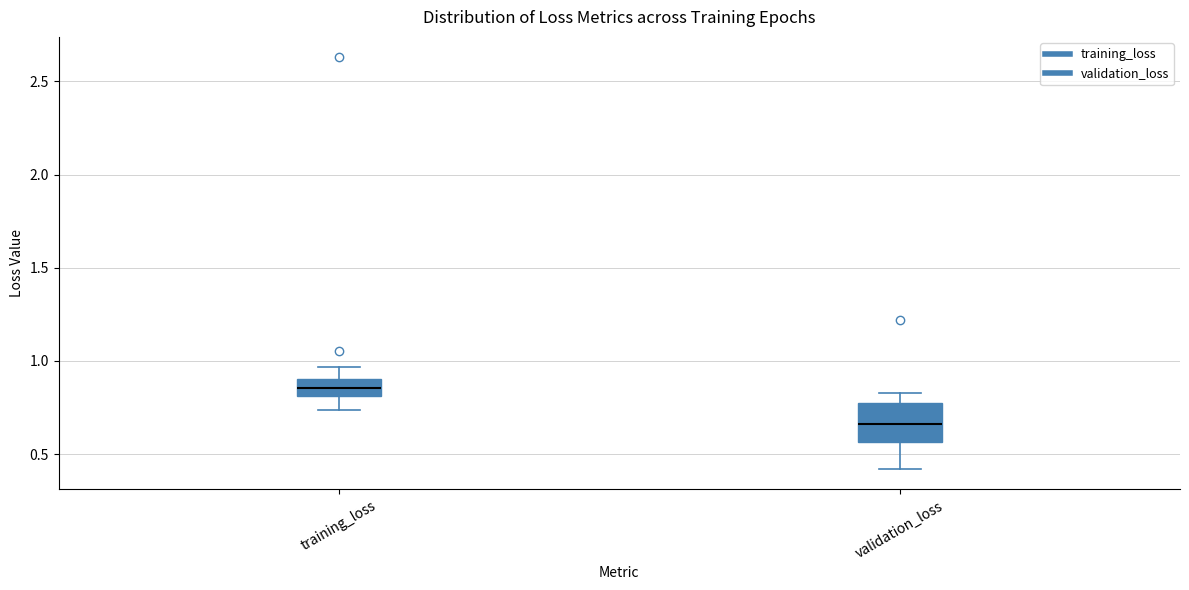

Where is the lower edge of the box for validation_loss on the y-axis? The values are not printed on the chart, so give them approximately, as read against the axis.

0.55